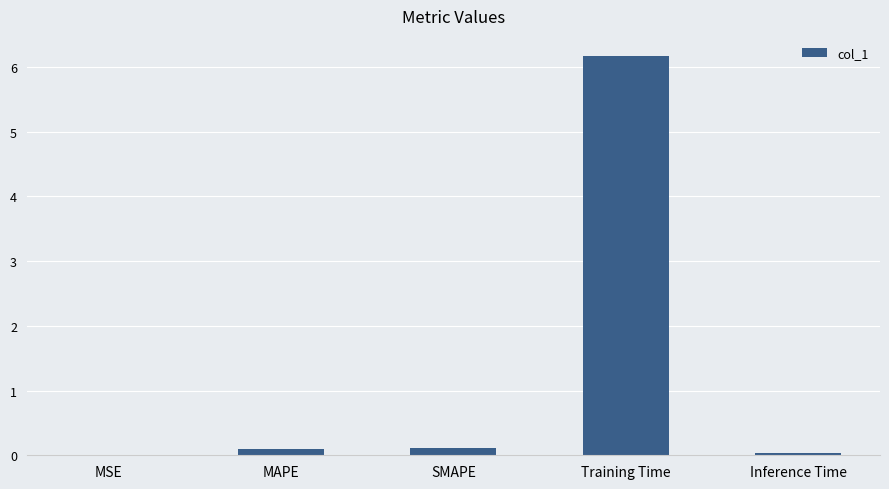

Which has a higher value, SMAPE or Training Time?

Training Time